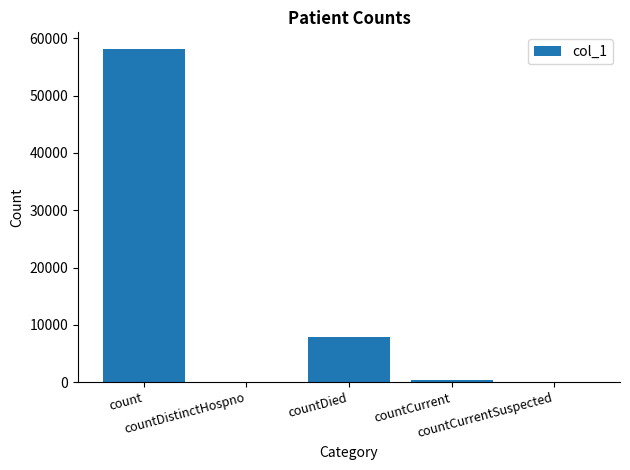

What is the difference between the values at countDistinctHospno and countCurrent?

301